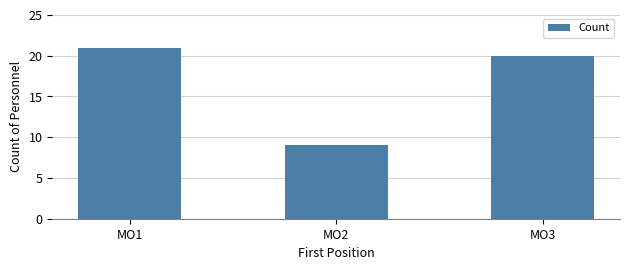

Reading right to left, list all the values displayed in this chart.

20	9	21